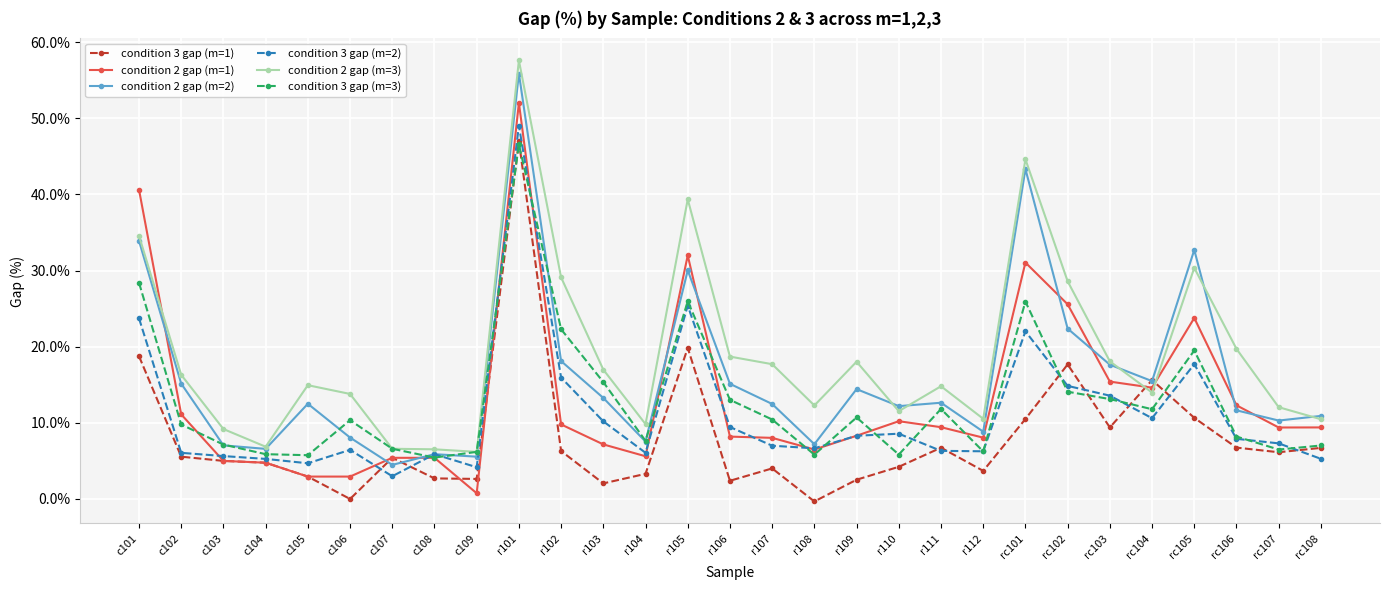

At which category is the sum across all series the highest?

r101